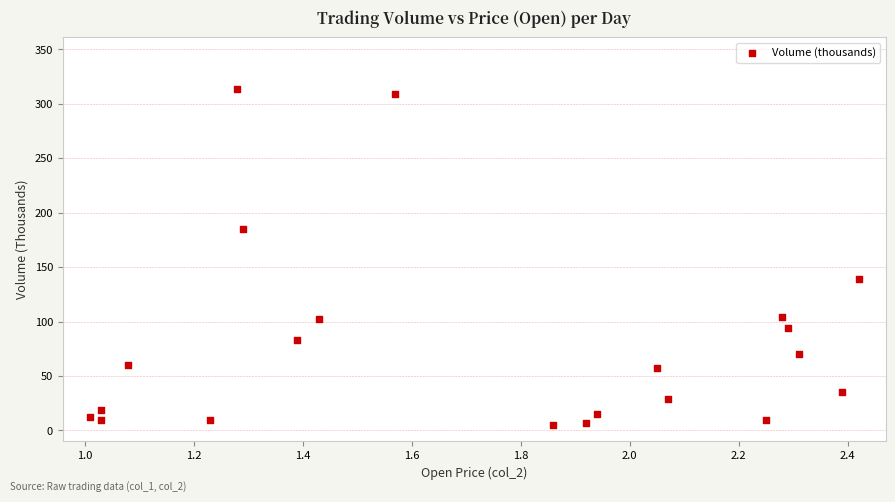

What Y value in the scatter plot is closest to 159?

139